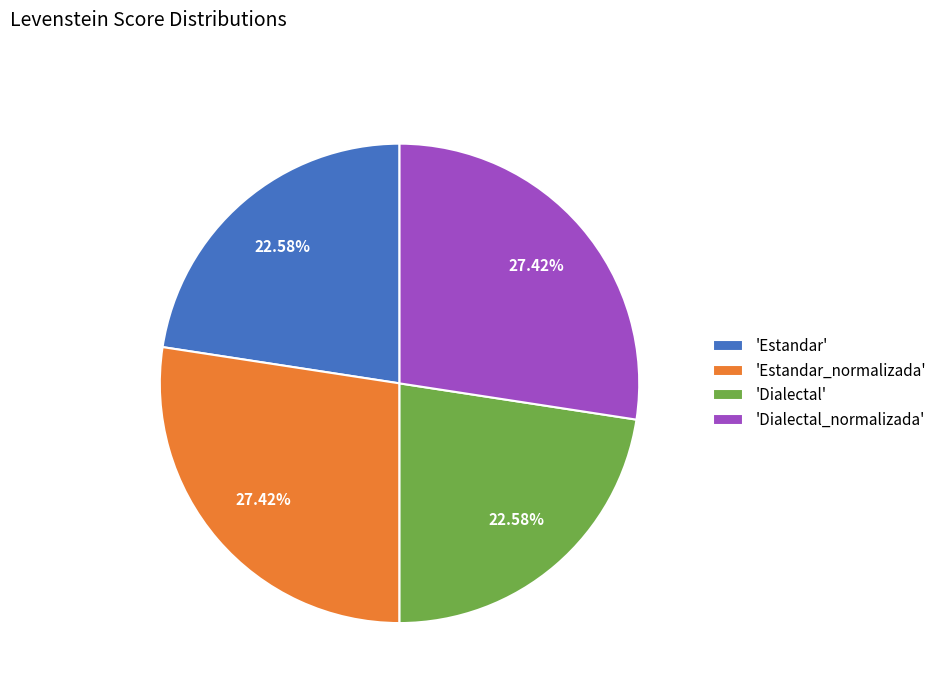

What is the ratio of the value at 'Estandar' to the value at 'Dialectal_normalizada'?

0.8